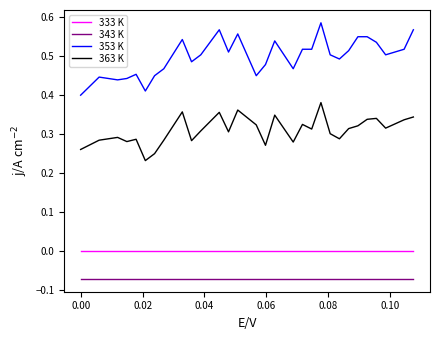

Which series has the largest range (max minus min)?

353 K